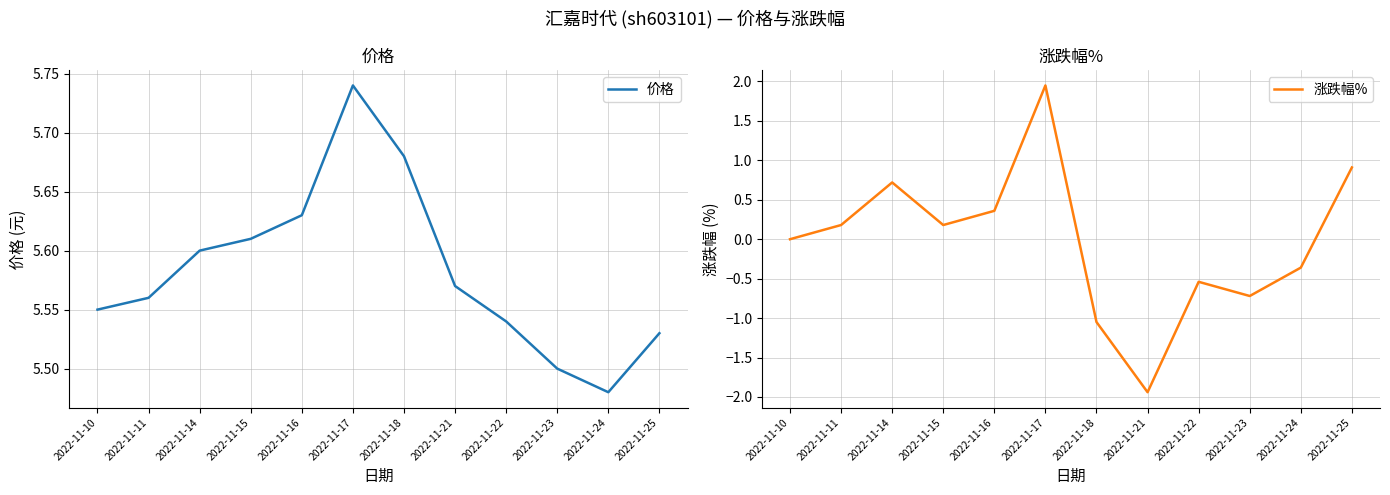

True or false: 涨跌幅% has a value of -1.1 at 2022-11-23.

False